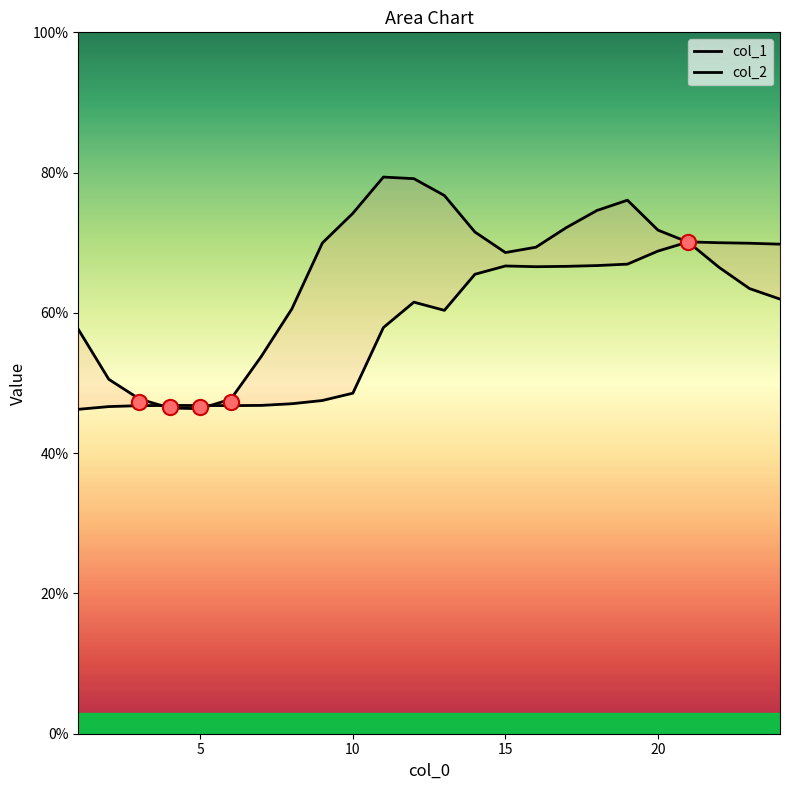

Which series has the largest total across all categories?

col_1